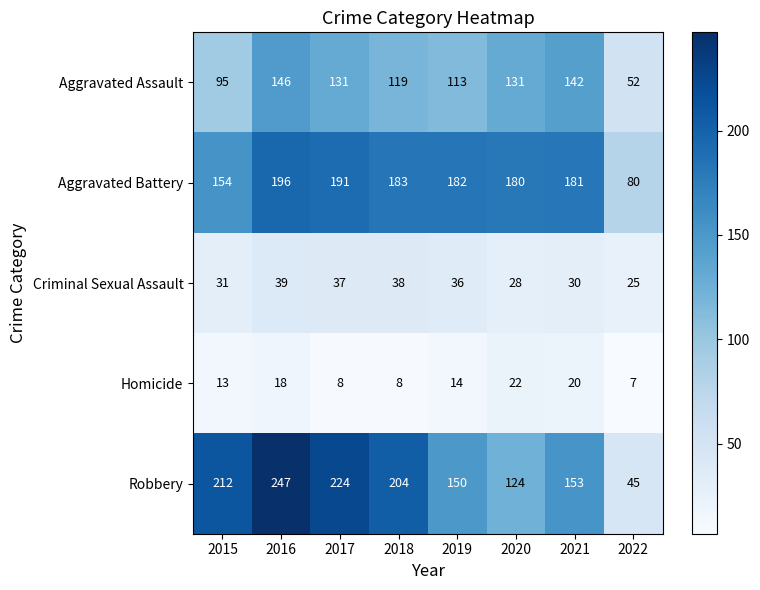

List the series in order of their peak value, lowest first.

Homicide, Criminal Sexual Assault, Aggravated Assault, Aggravated Battery, Robbery